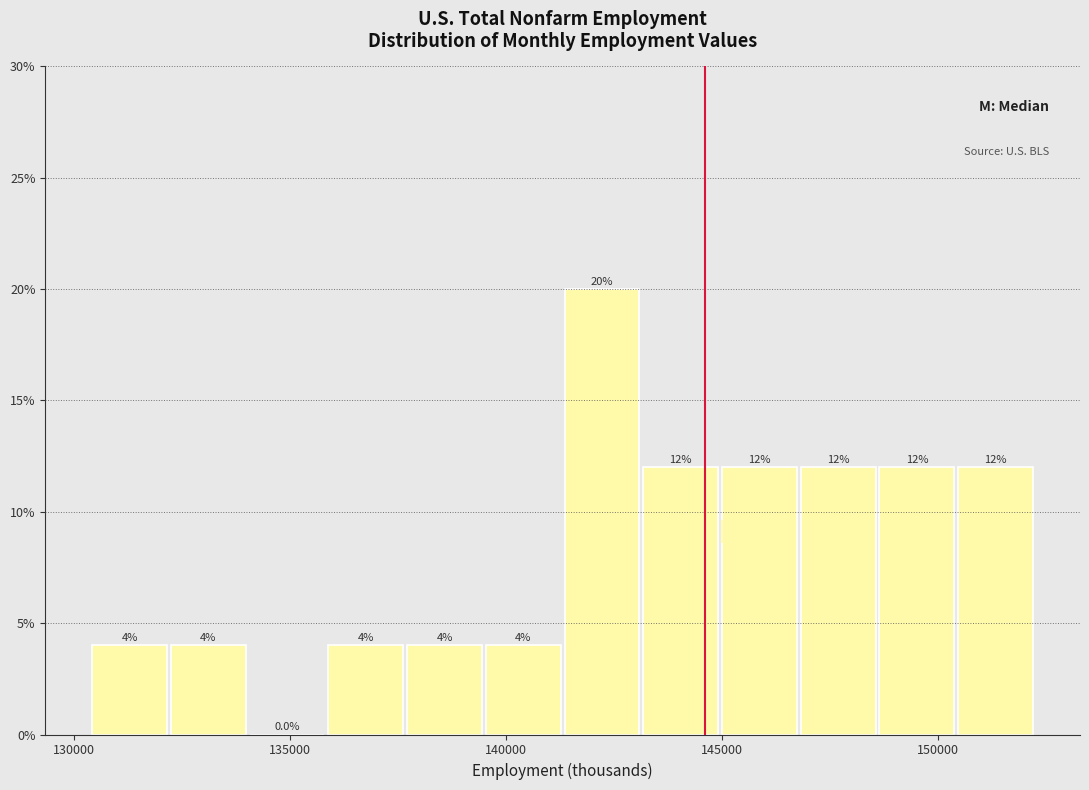

Read against the x-axis, roughly where is the centre of the tallest bar?

142000